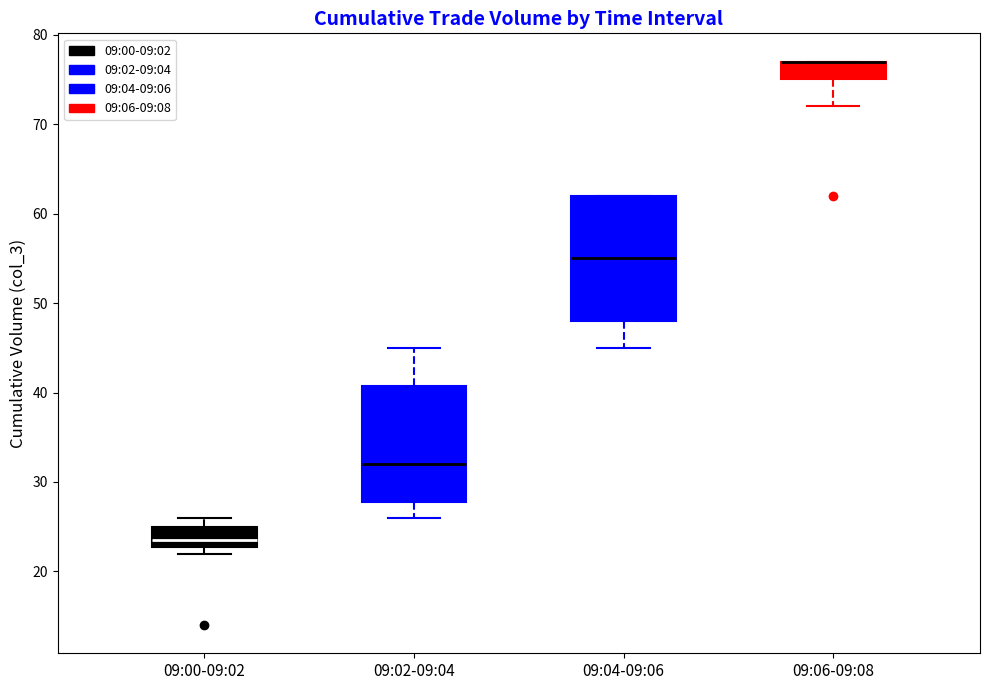

Comparing the boxes themselves (not the whiskers), which one is the tallest?

09:04-09:06